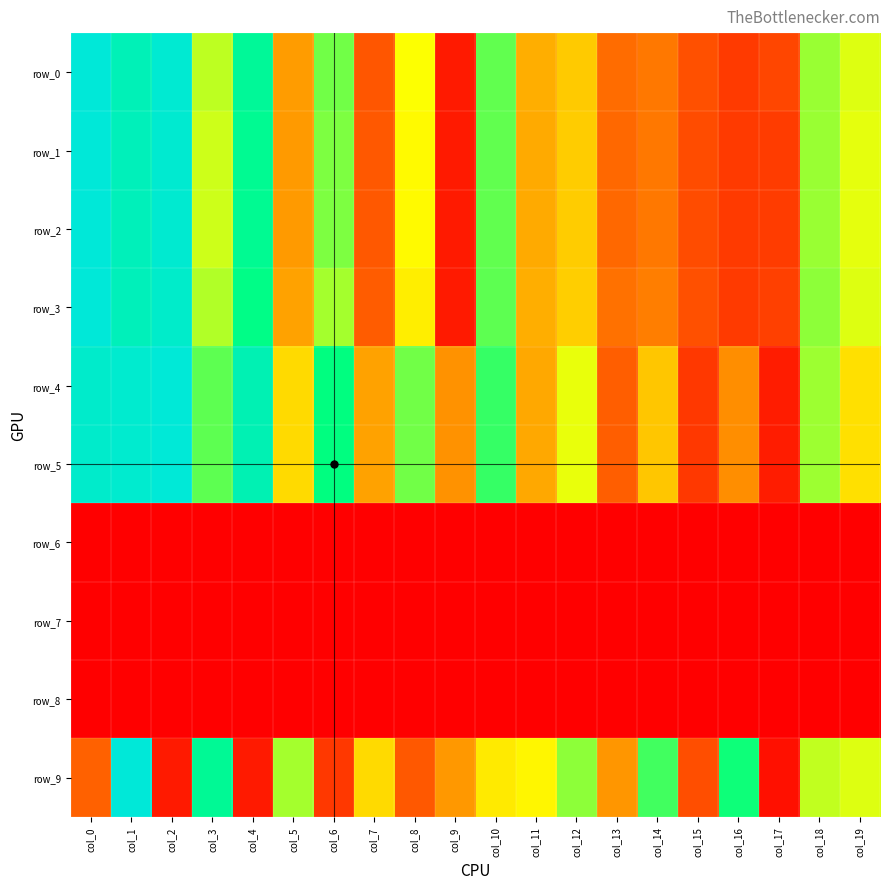

True or false: row_3 has a value of 1.0 at col_0.

True